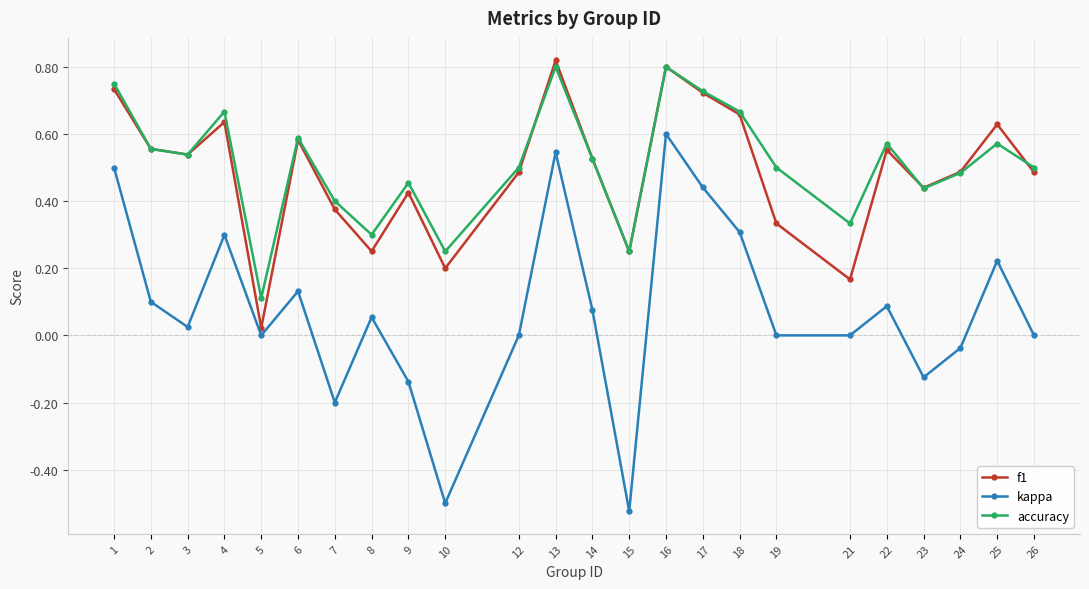

How many interior local valleys does the f1 series have?

7